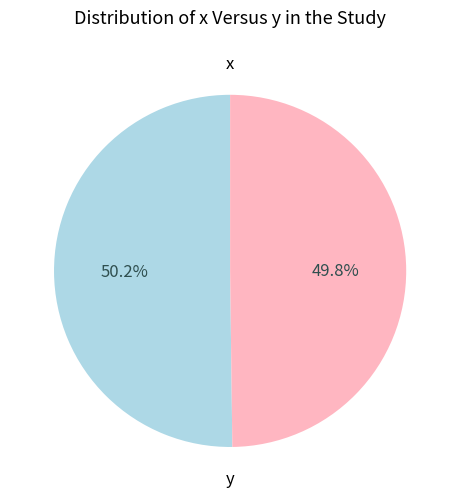

Is there a majority slice in this chart?

Yes